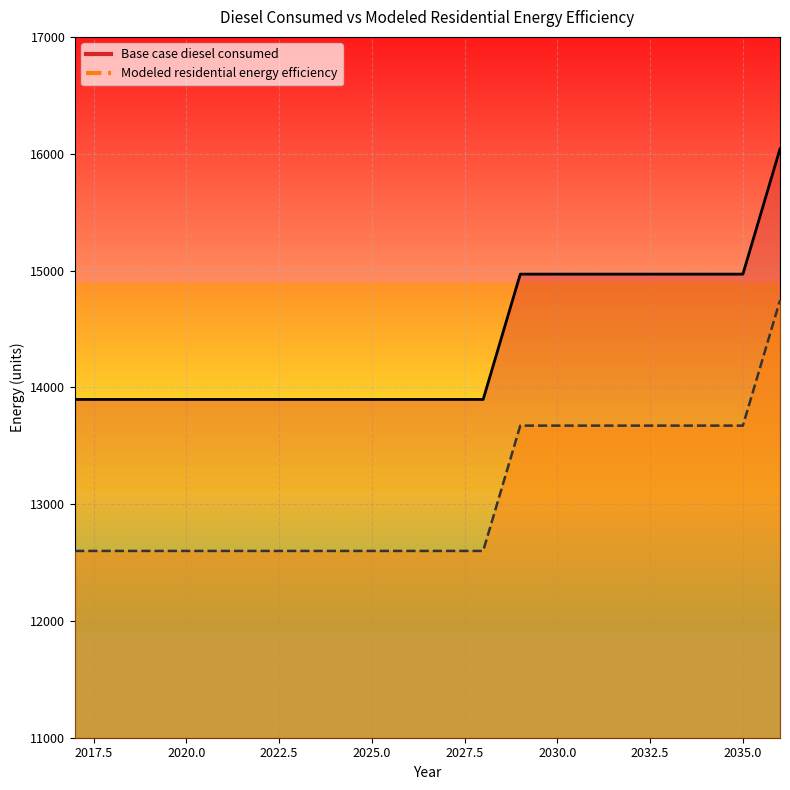

Rank the series by their average value, from lowest to highest.

Modeled residential energy efficiency, Base case diesel consumed